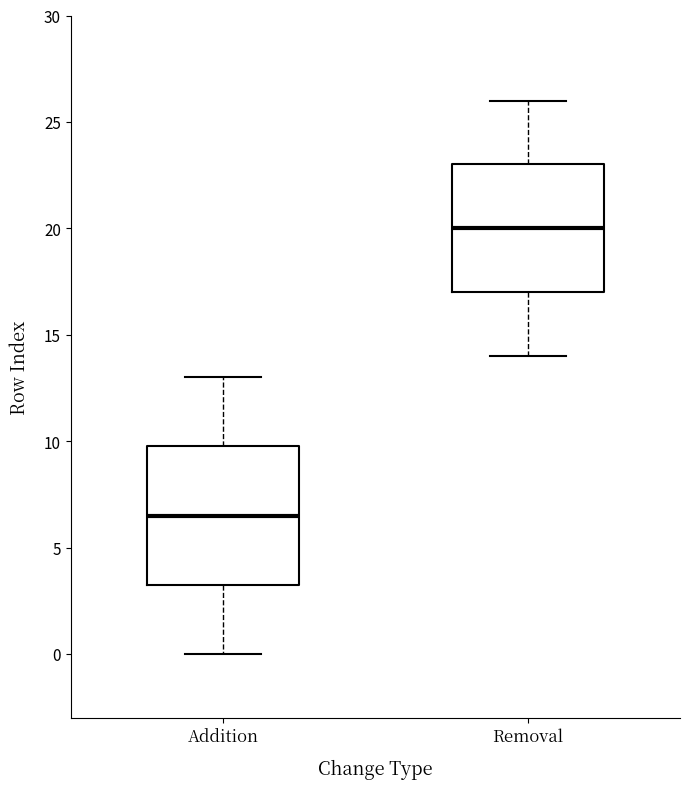

Where does the median line of the box for Removal sit on the y-axis? The values are not printed on the chart, so give them approximately, as read against the axis.

20.0